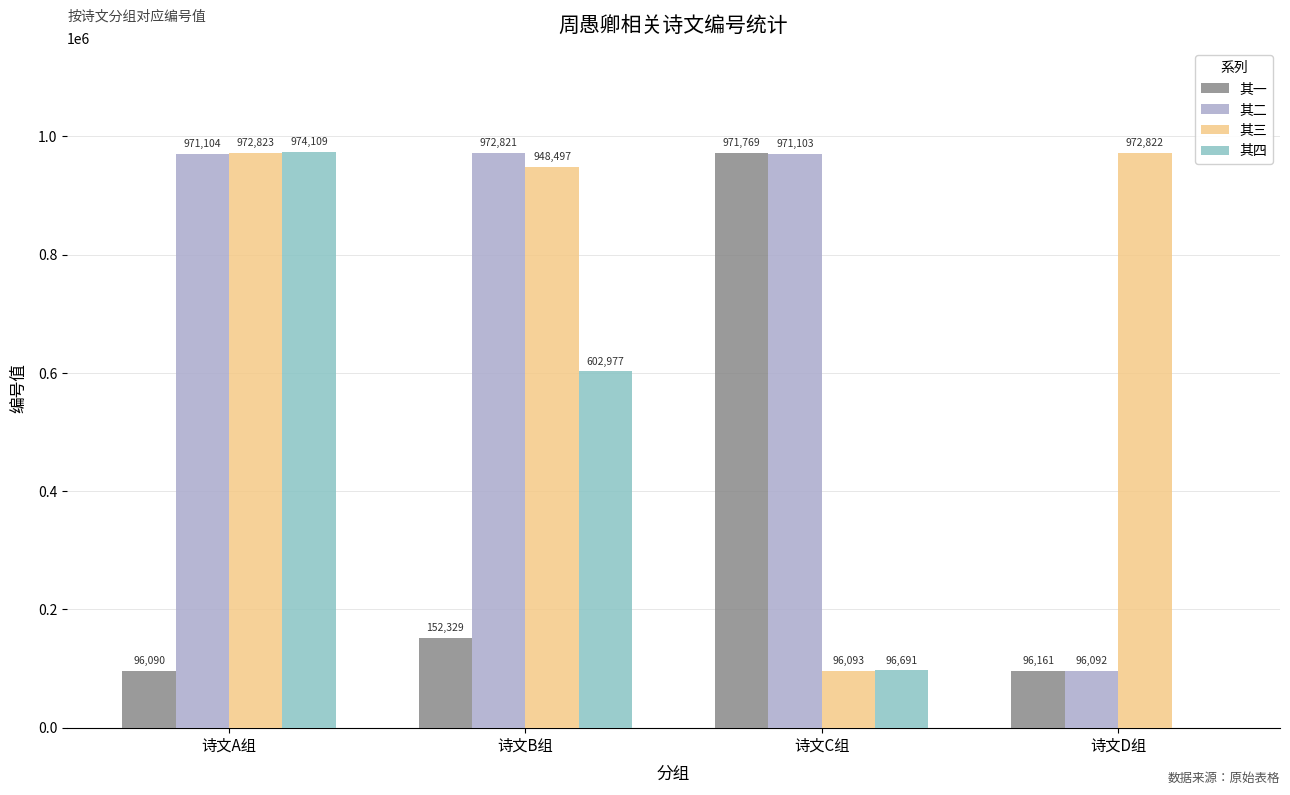

What is the sum of all 其一 values?

1316349